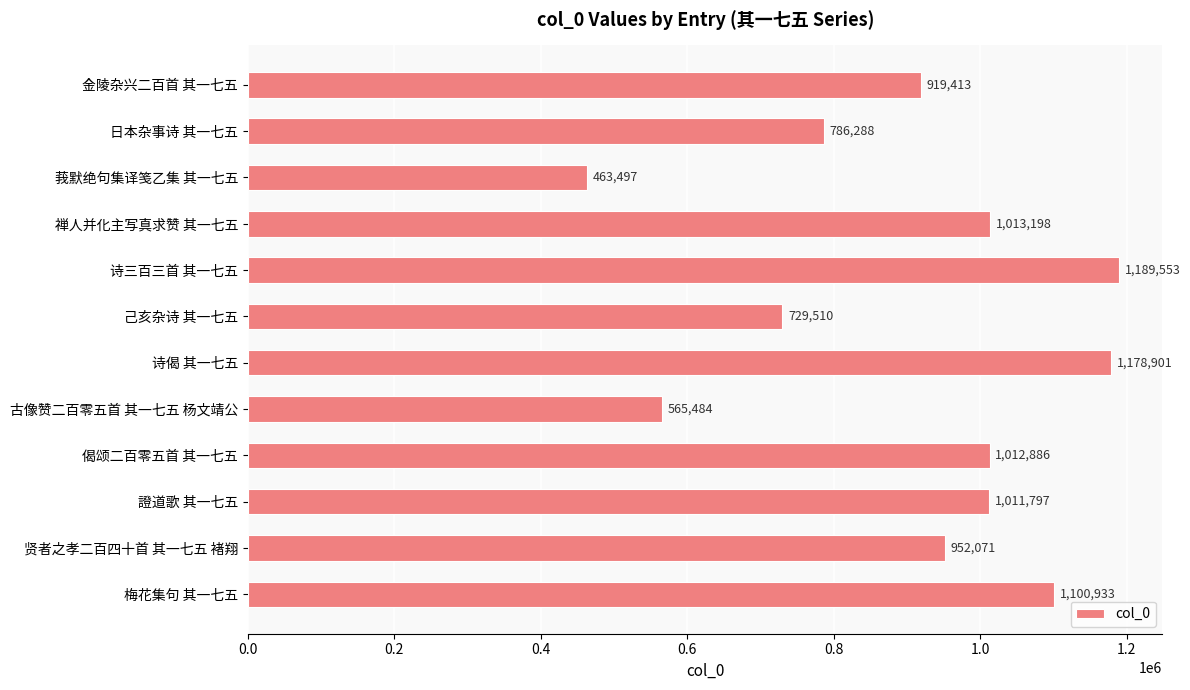

What is the label of the 12th bar from the top?

梅花集句 其一七五